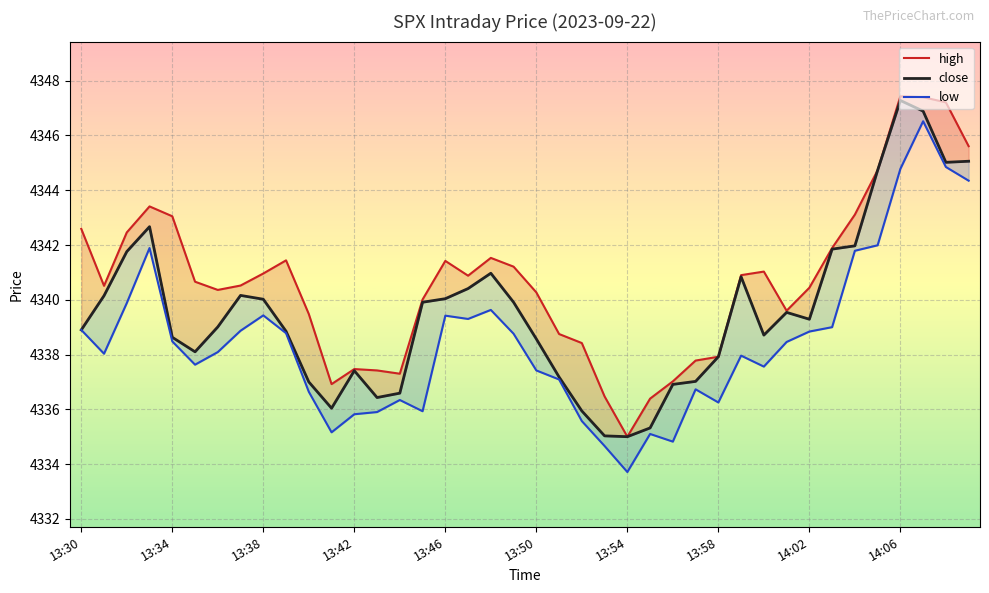

At how many categories does at least one series exceed 4344?

5